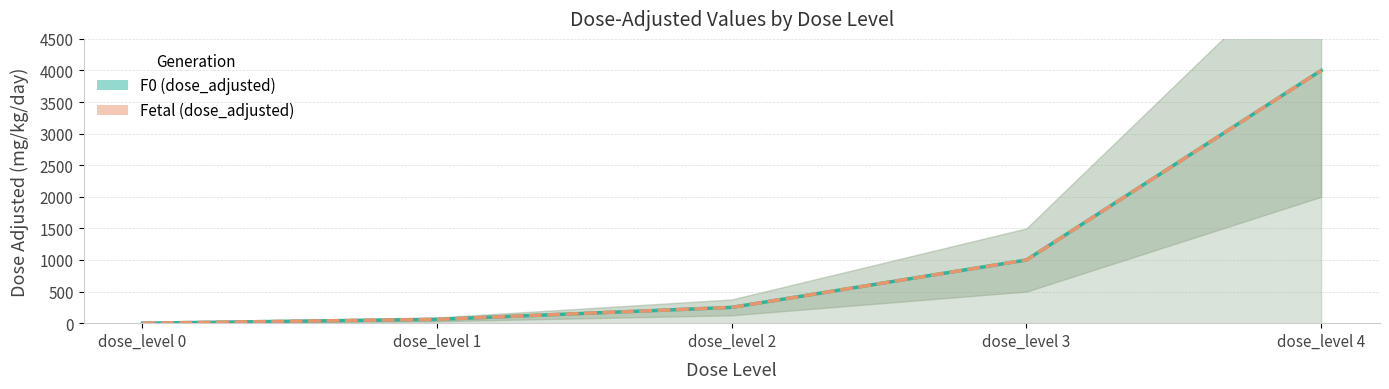

Count the number of data series in this chart.

2